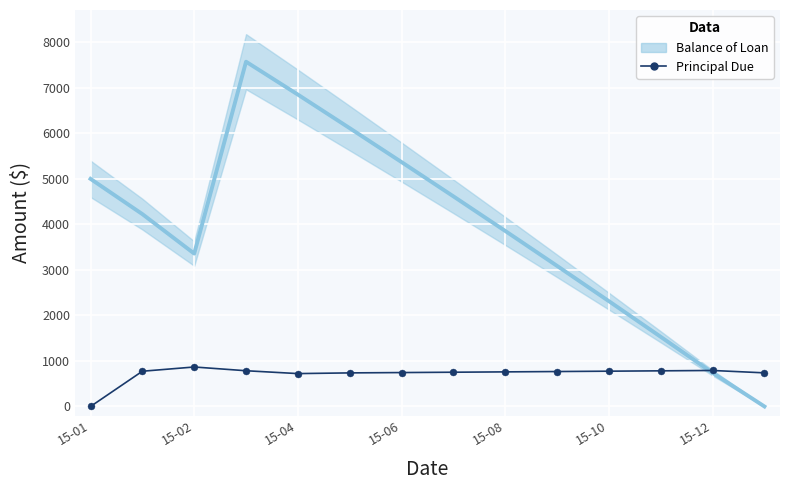

Which series has the largest range (max minus min)?

Balance of Loan